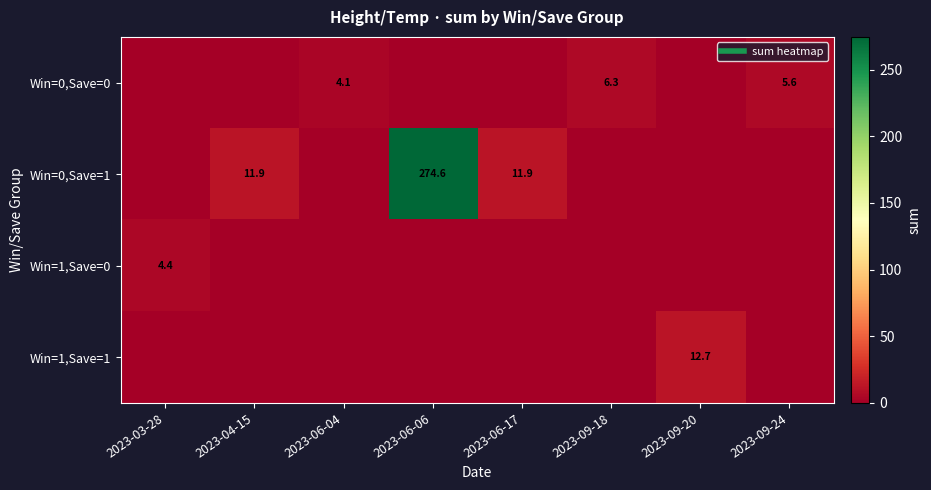

At which category does the chart reach its peak across all series?

2023-06-06